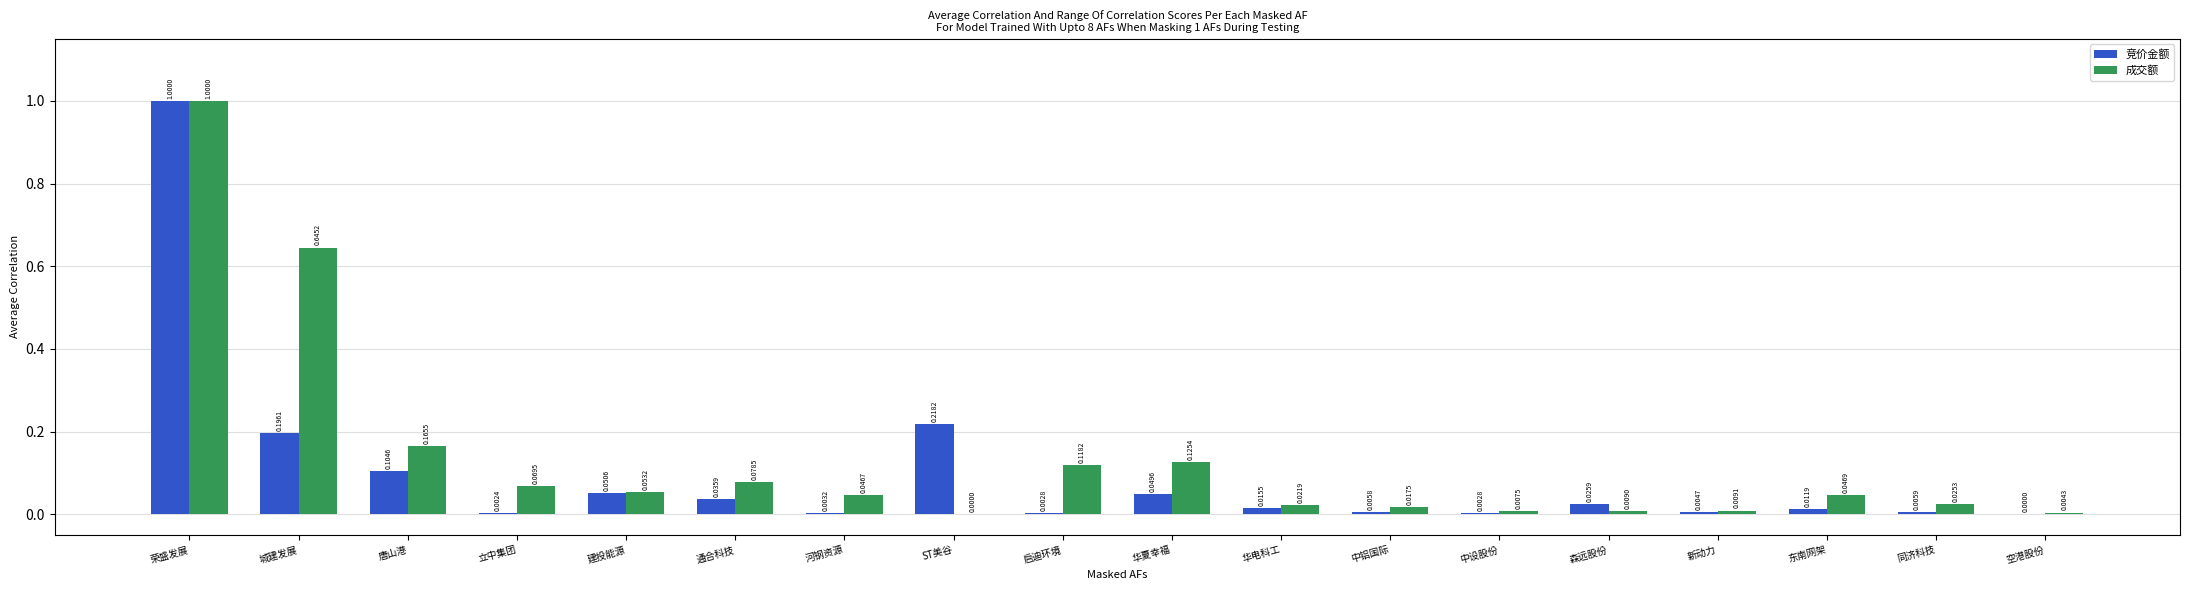

Is the value of 成交额 at 荣盛发展 greater than the value of 竞价金额 at 启迪环境?

Yes